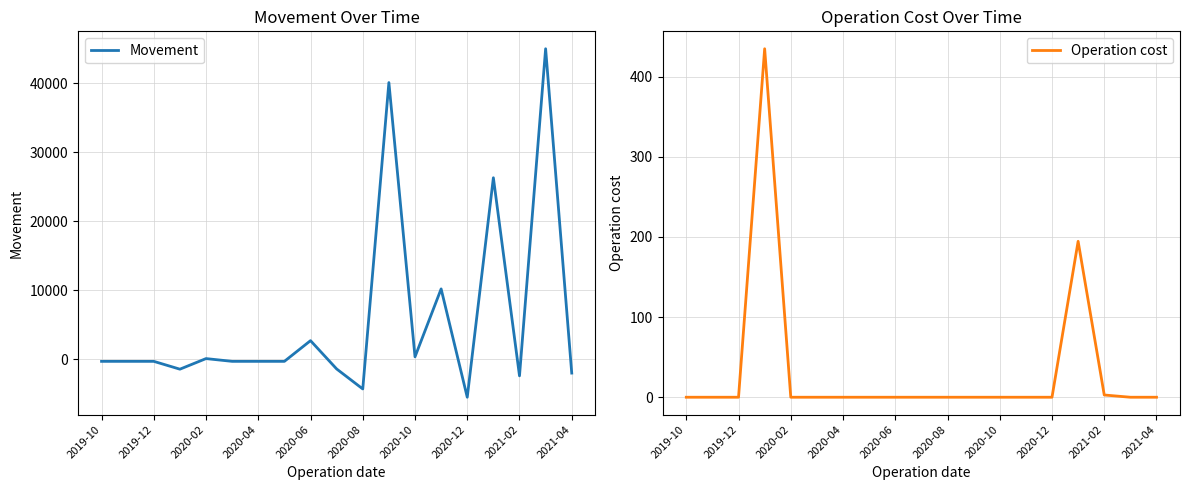

Reading right to left, transcribe all the data shown in this chart.

Movement: -2000.0	45000.0	-2400.0	26306.5	-5500.0	10198.0	355.0	40100.0	-4300.0	-1400.0	2700.0	-300.0	-300.0	-300.0	100.0	-1434.7	-300.0	-300.0	-300.0
Operation cost: 0.0	0.0	2.8	194.5	0.0	0.0	0.0	0.0	0.0	0.0	0.0	0.0	0.0	0.0	0.0	434.7	0.0	0.0	0.0